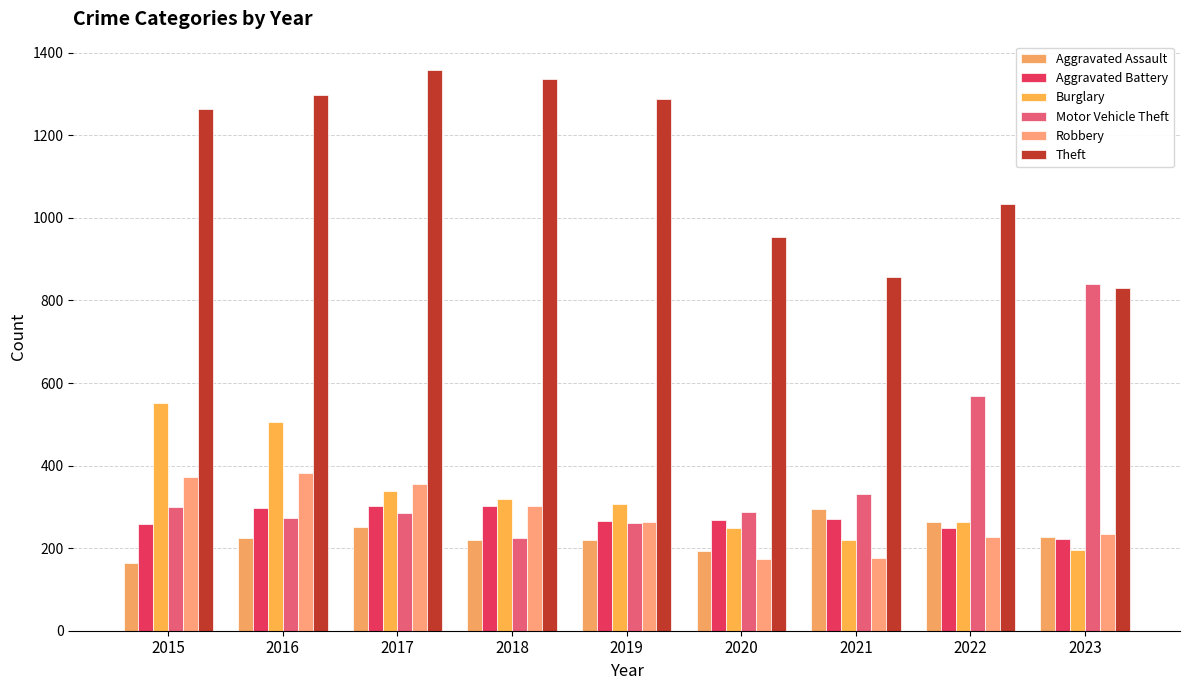

At which label does Theft first exceed 1263?

2016